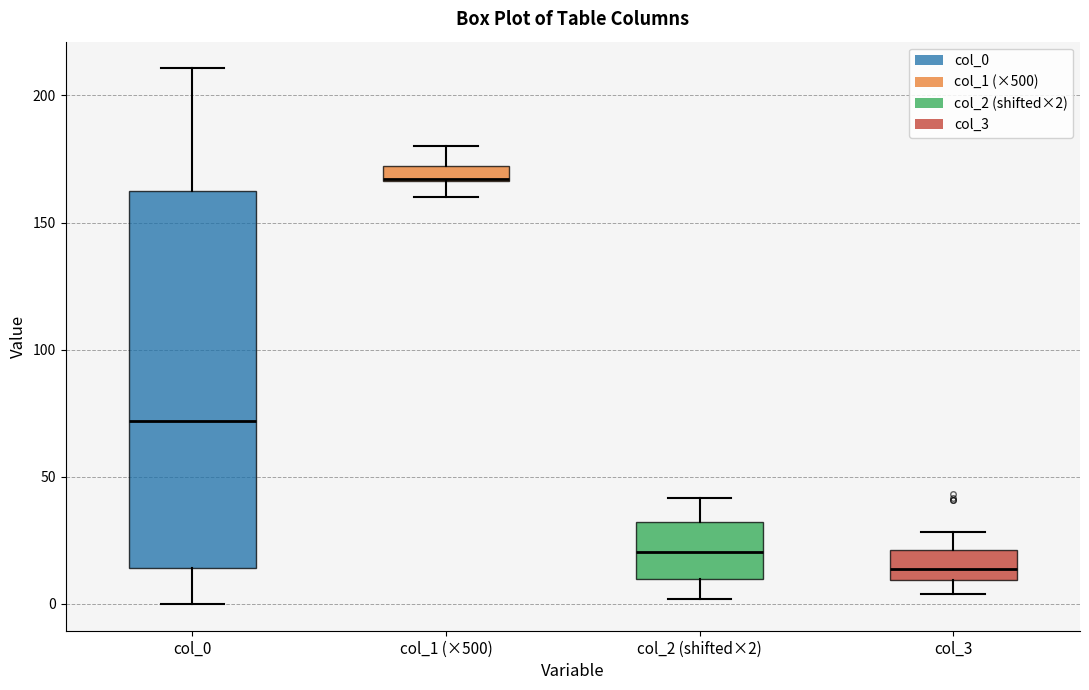

Comparing the boxes themselves (not the whiskers), which one is the tallest?

col_0